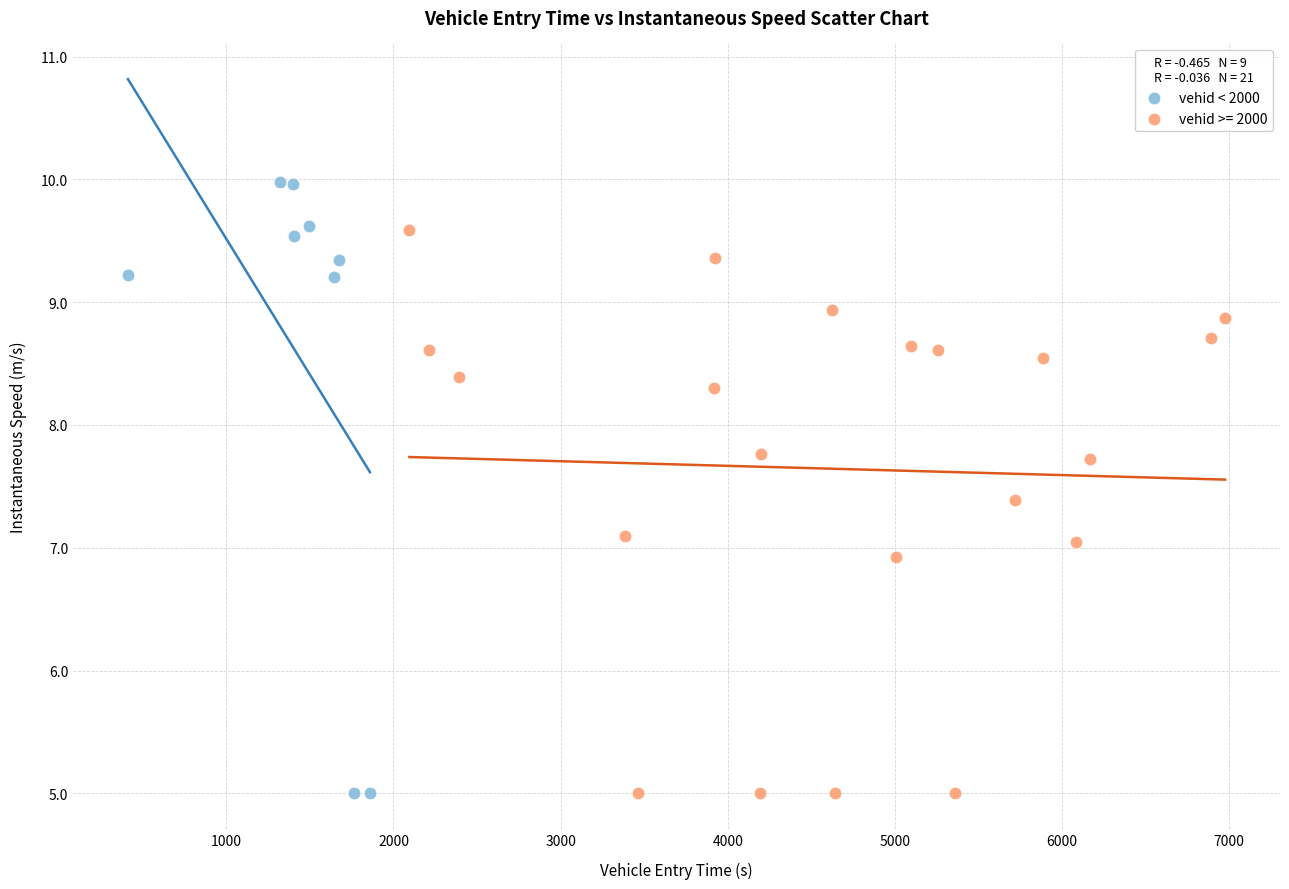

Which series has the largest Y range (max minus min)?

vehid < 2000